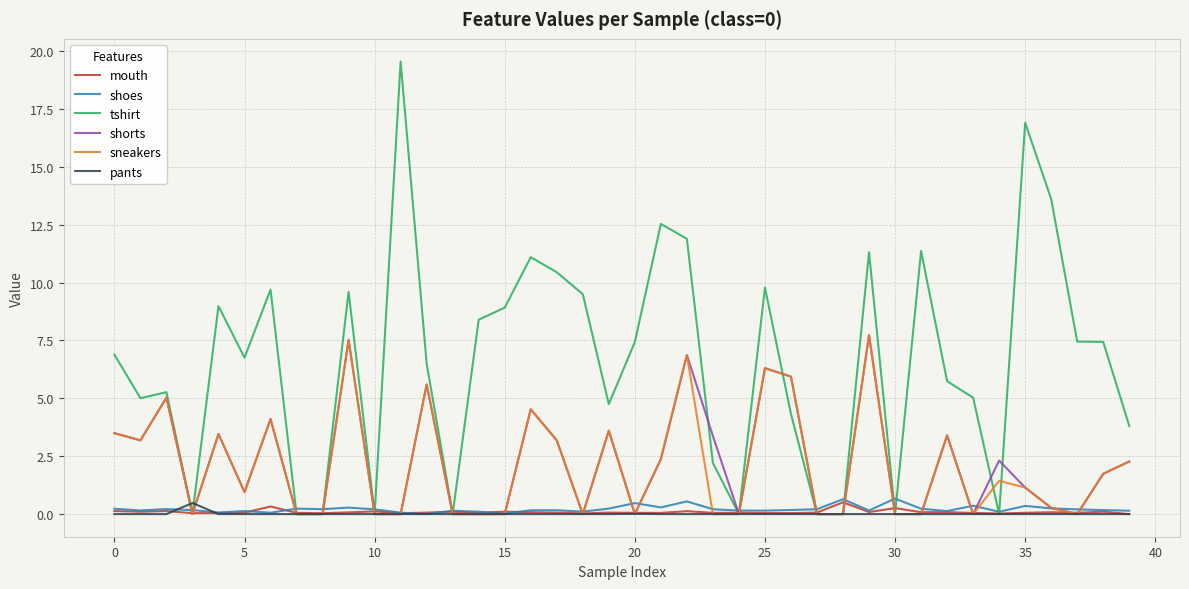

Which series has the largest range (max minus min)?

tshirt